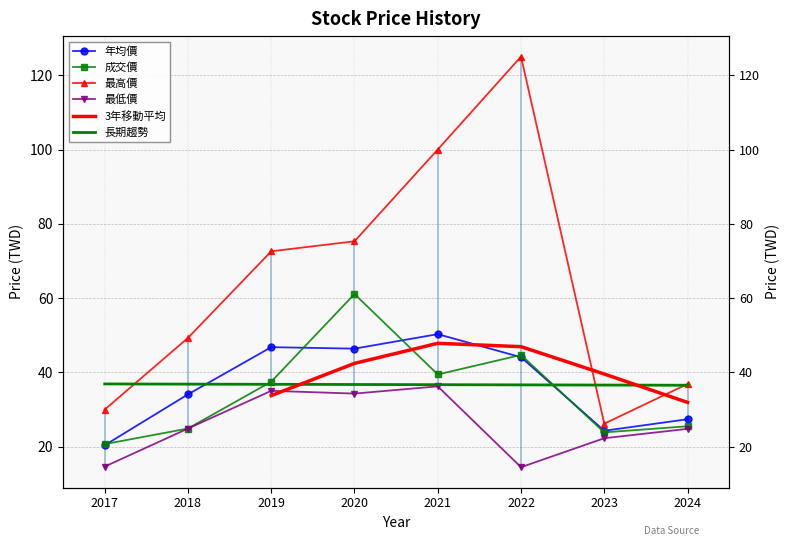

How many interior local peaks does the 成交價 series have?

2